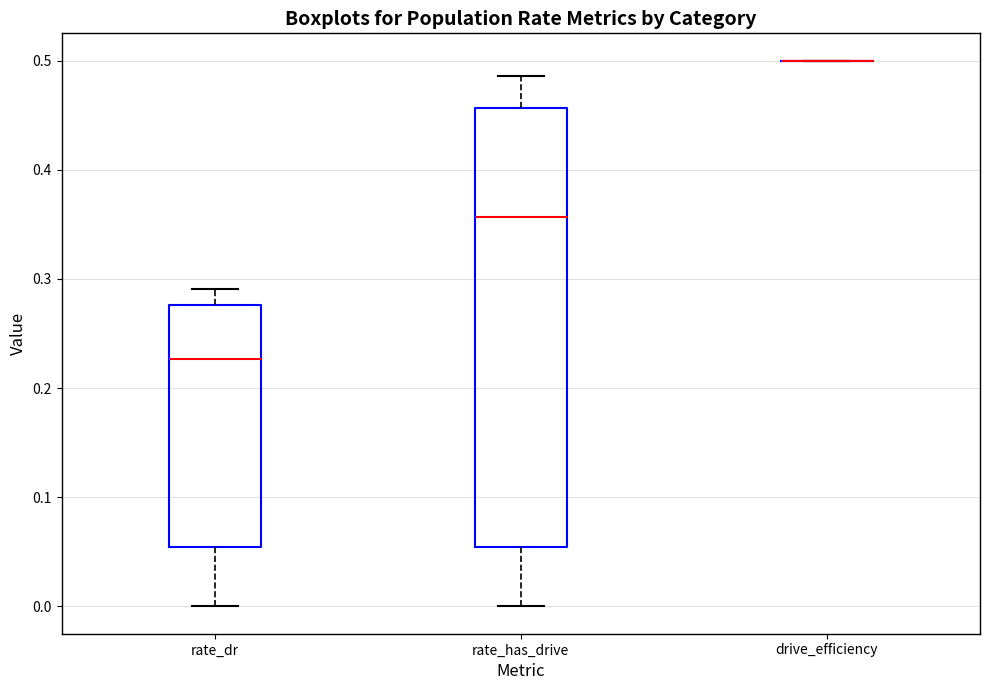

Reading left to right, transcribe this box plot: for each box, give where its median line is, the range the box spans, and where its two whiskers end, as read against the y-axis. The values are not printed on the chart, so give them approximately, as read against the axis.

rate_dr: median 0.23, box 0.05 to 0.28, whiskers 0.00 to 0.29
rate_has_drive: median 0.36, box 0.05 to 0.46, whiskers 0.00 to 0.49
drive_efficiency: box collapsed to a line at 0.50, whiskers 0.50 to 0.50